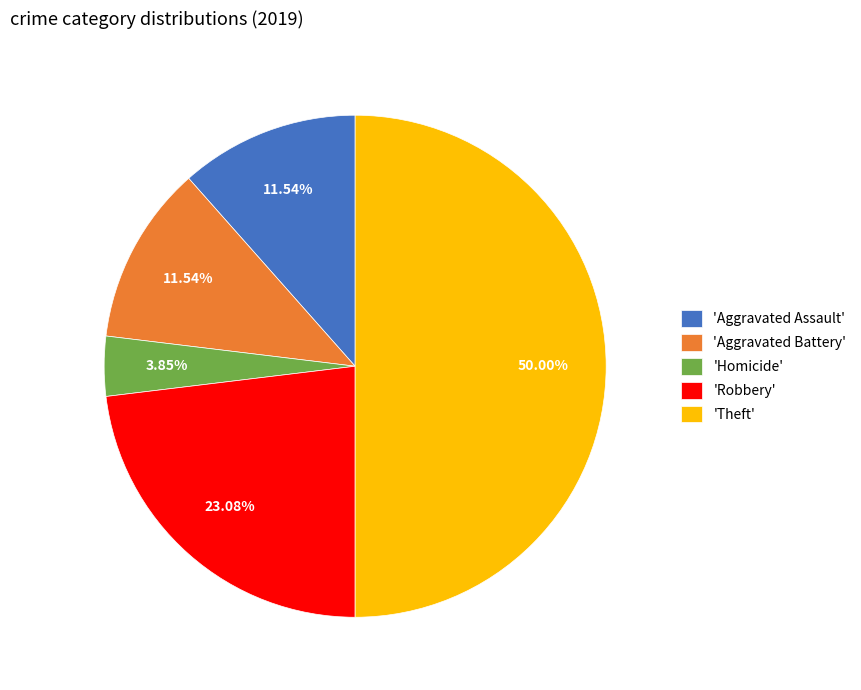

Do 'Robbery' and 'Homicide' together represent more than half of the pie?

No